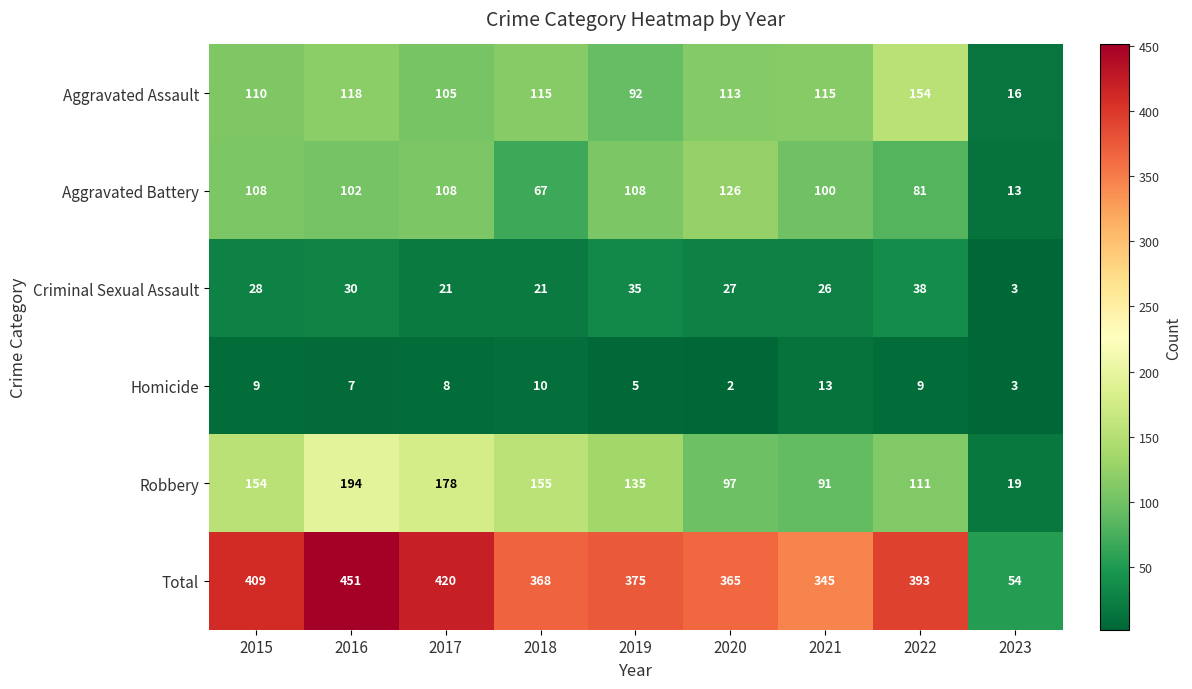

What is the total value across all series at 2015?

818